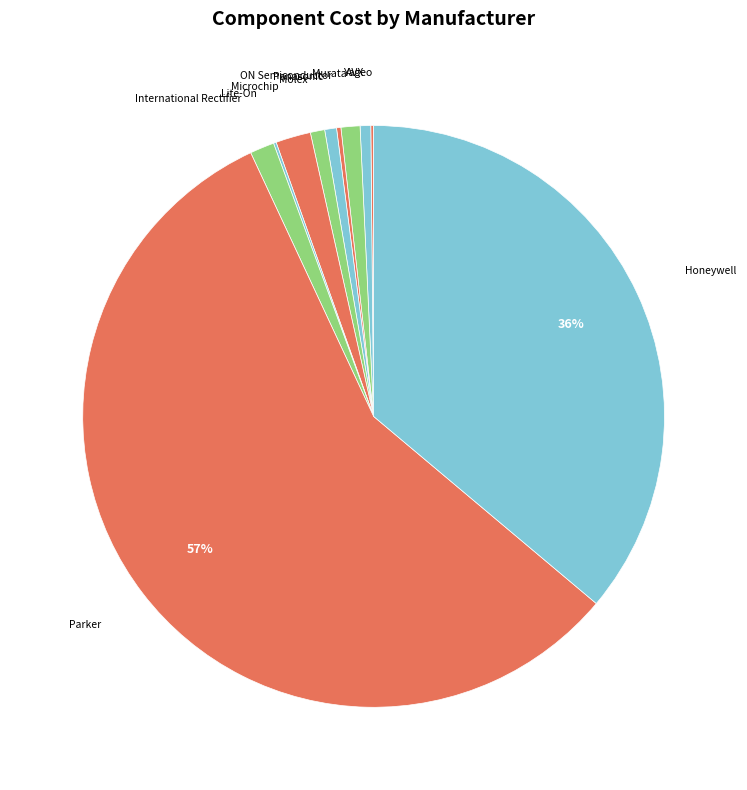

The International Rectifier slice represents 11% of the pie. True or false?

False